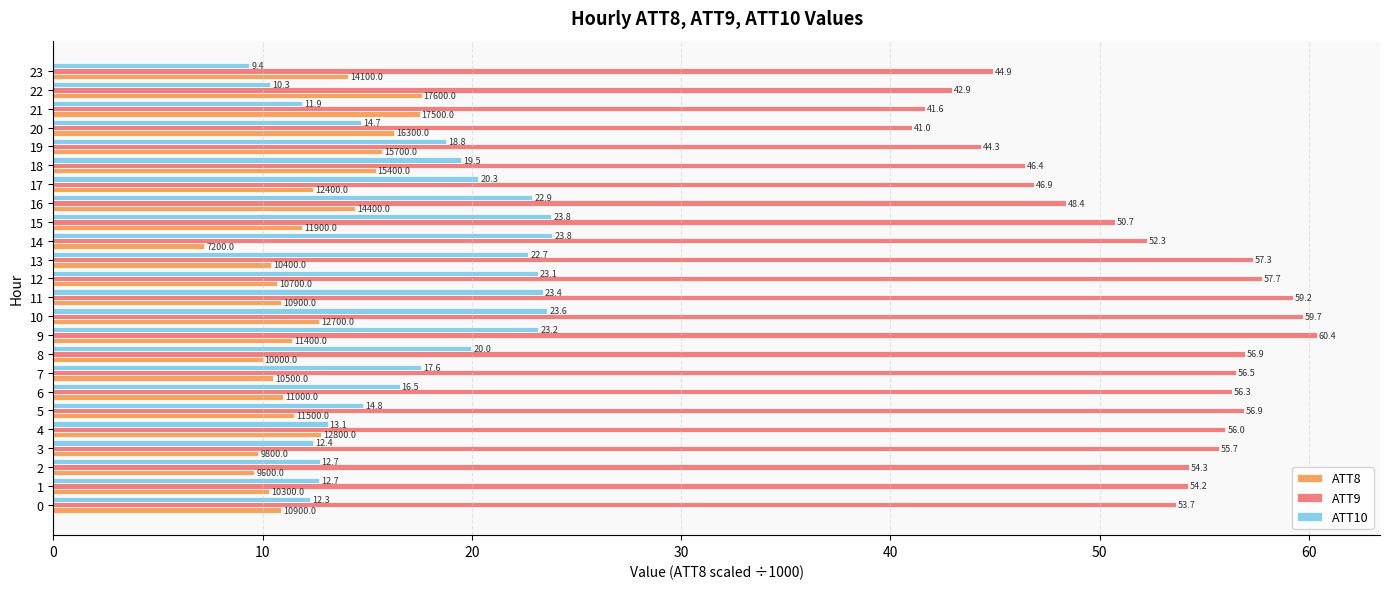

What is the spread (max minus min) of values at 7?

46.0